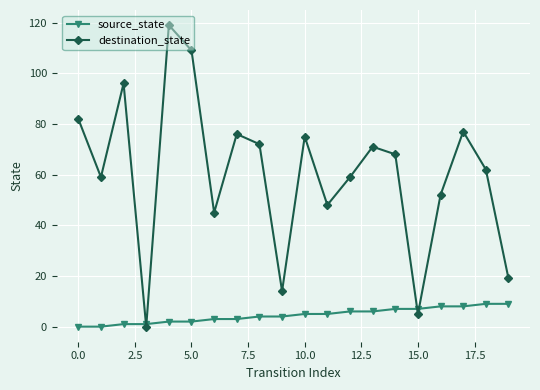

How many interior local peaks does the destination_state series have?

6